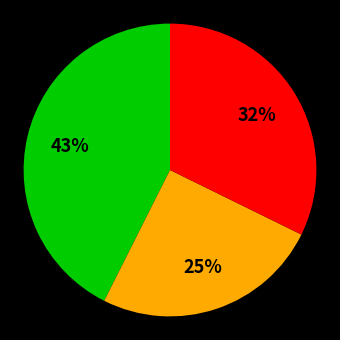

Is there any slice that represents more than half of the pie?

No